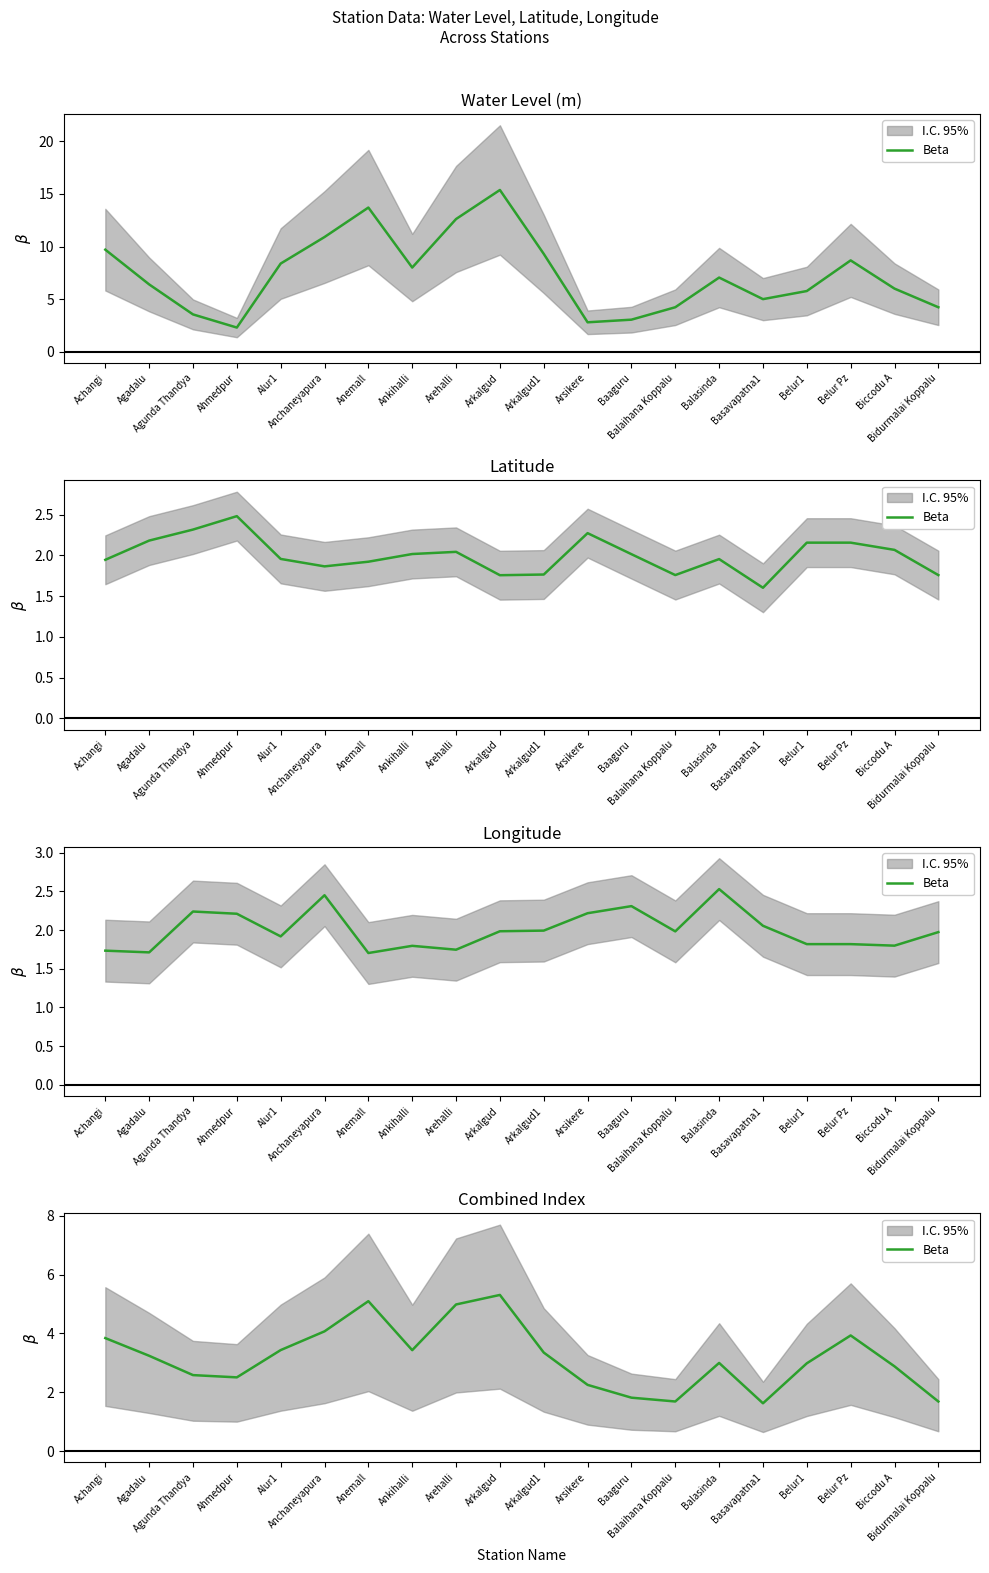

List the labels in order of value, smallest first.

Basavapatna1, Bidurmalai Koppalu, Balaihana Koppalu, Baaguru, Arsikere, Ahmedpur, Agunda Thandya, Biccodu A, Belur1, Balasinda, Agadalu, Arkalgud1, Ankihalli, Alur1, Achangi, Belur Pz, Anchaneyapura, Arehalli, Anemall, Arkalgud